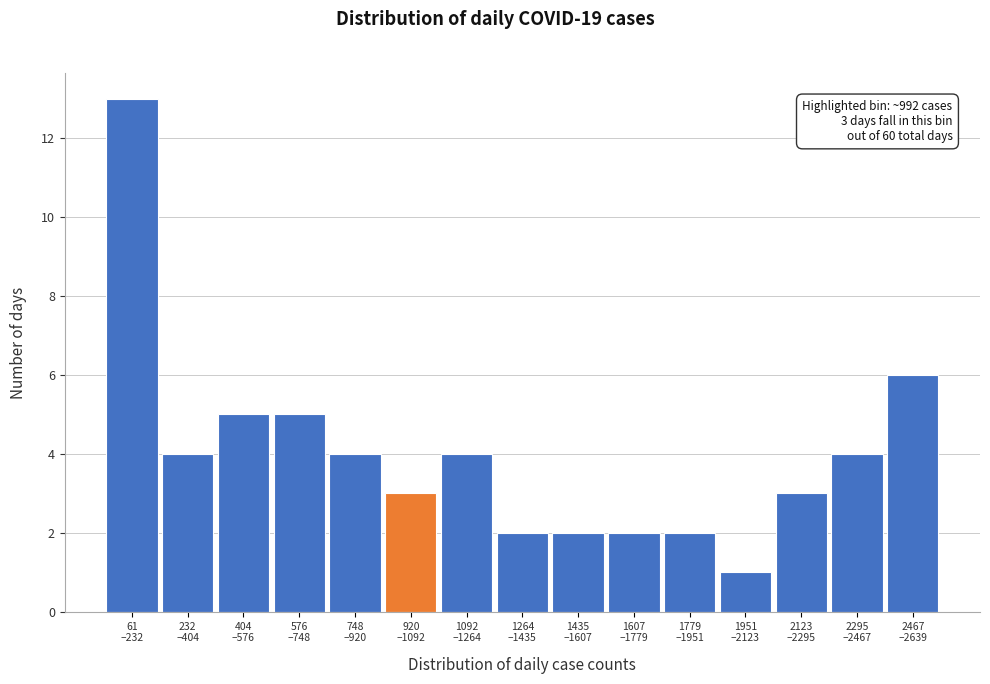

Reading left to right, what are all the values shown in this chart?

13	4	5	5	4	3	4	2	2	2	2	1	3	4	6